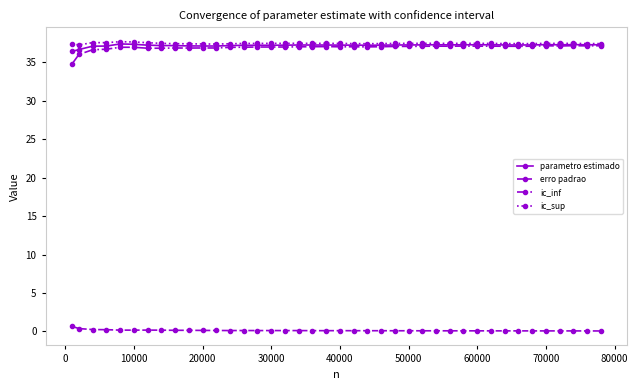

Which series has the widest spread of values?

ic_inf